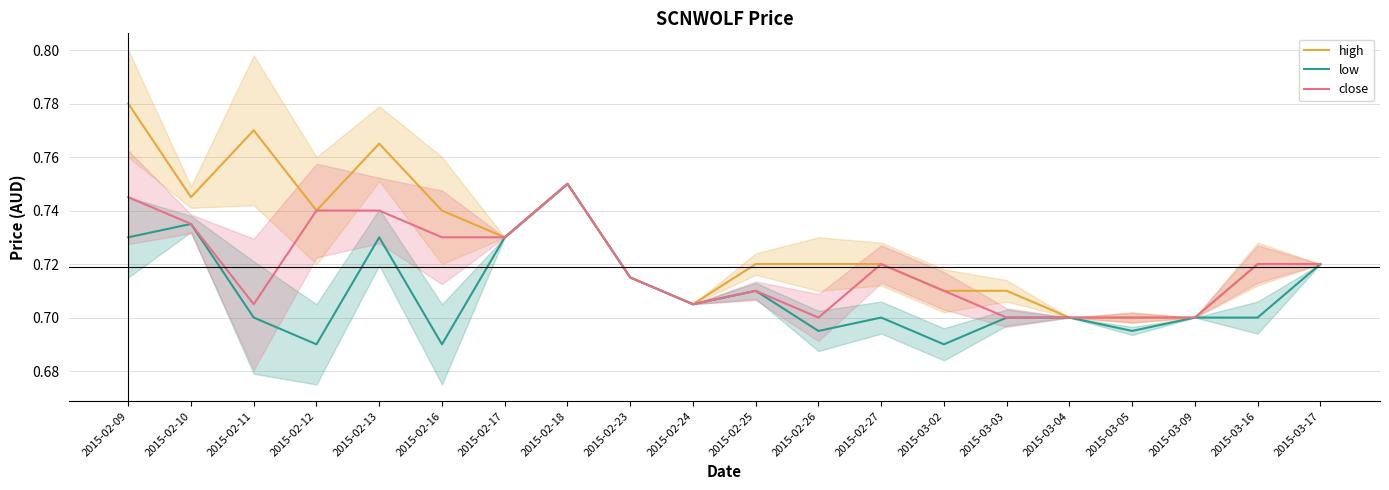

How many lines are shown in the chart?

3